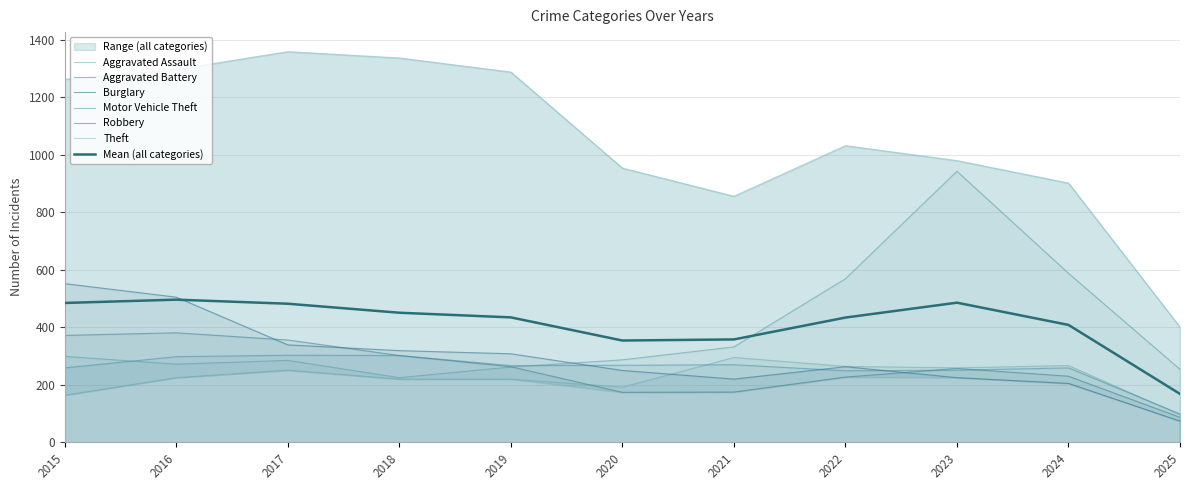

Is the value of Theft at 2021 greater than the value of Aggravated Battery at 2020?

Yes